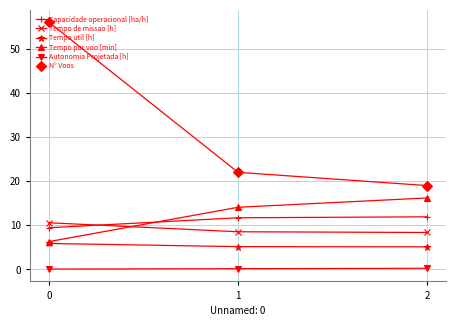

What is the value of the Tempo por voo [min] point at the 1st from the left?

6.3